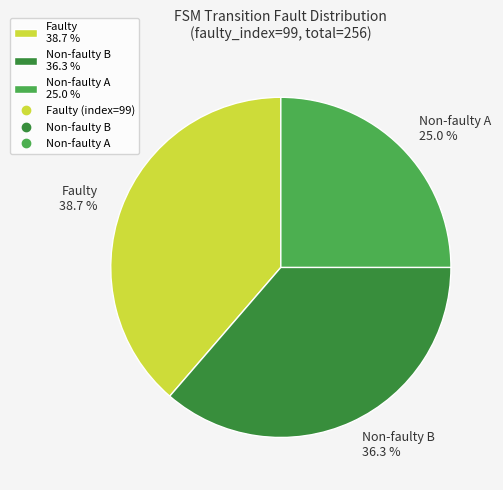

Rank the categories by value from lowest to highest.

Non-faulty A 25.0 %, Non-faulty B 36.3 %, Faulty 38.7 %